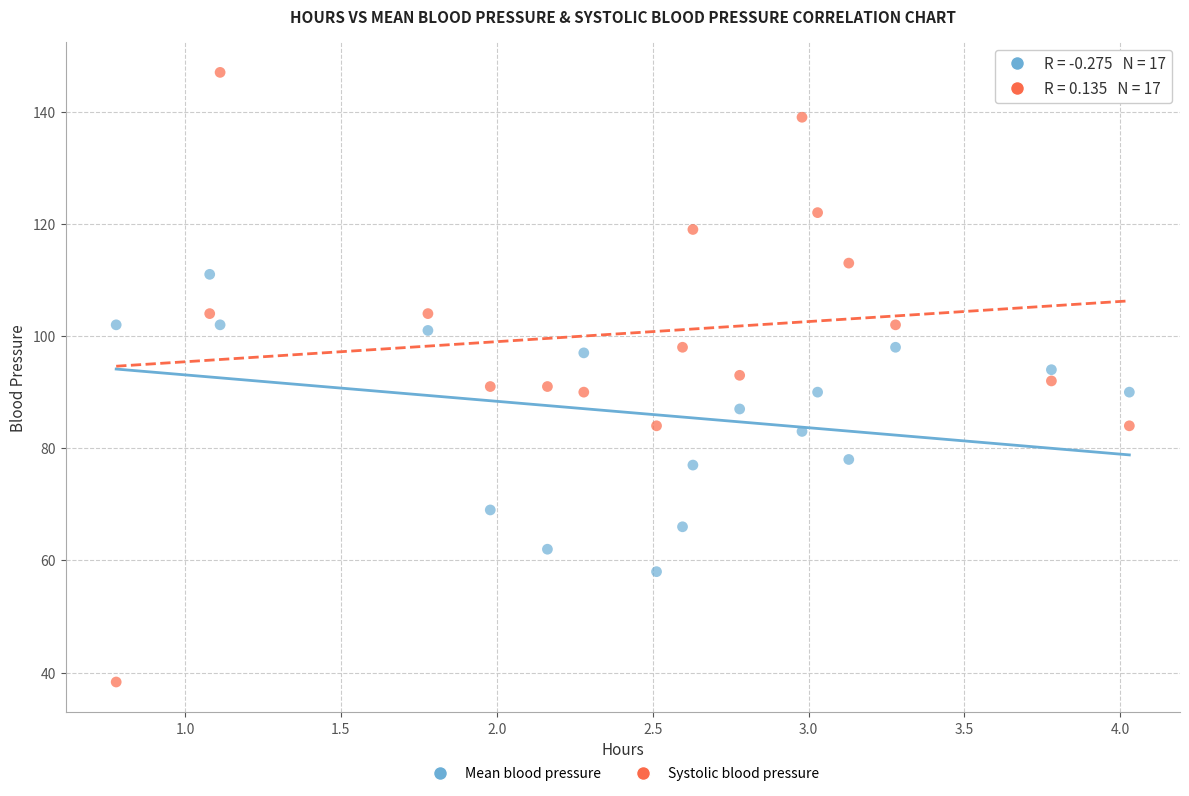

What are all the series names shown in the legend?

Mean blood pressure, Systolic blood pressure